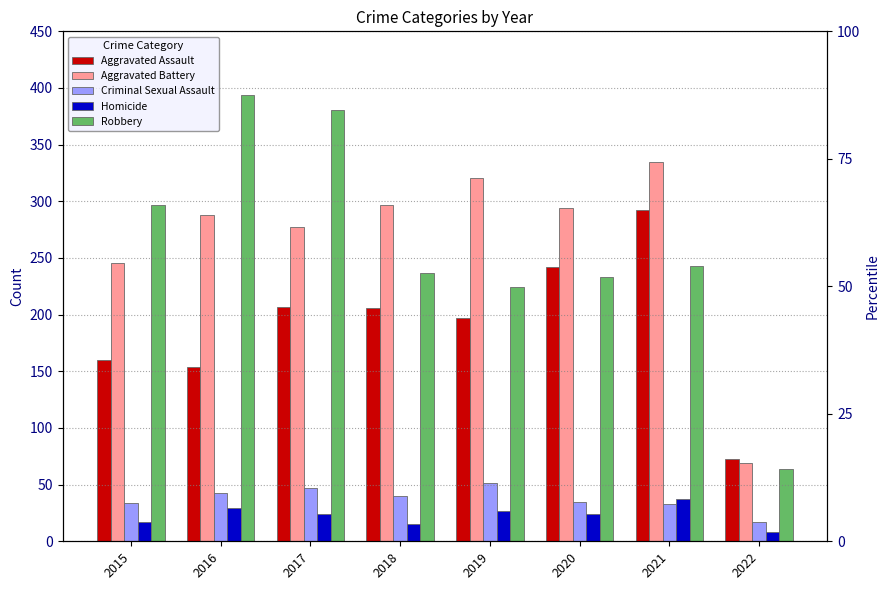

What is the difference between the maximum and minimum values in the Criminal Sexual Assault series?

34